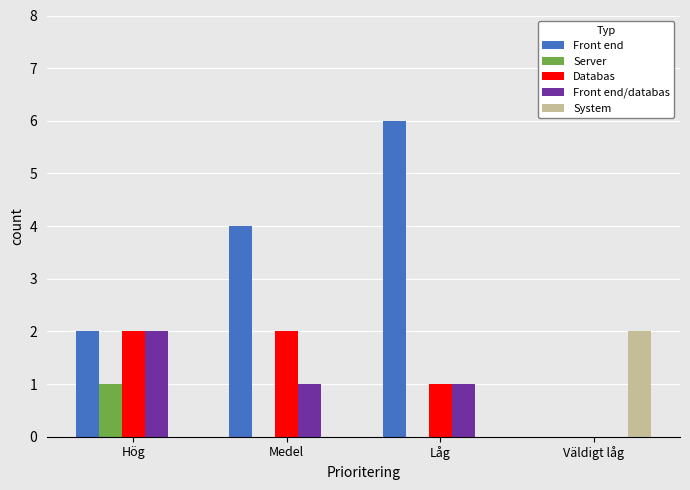

Which series has the largest total across all categories?

Front end